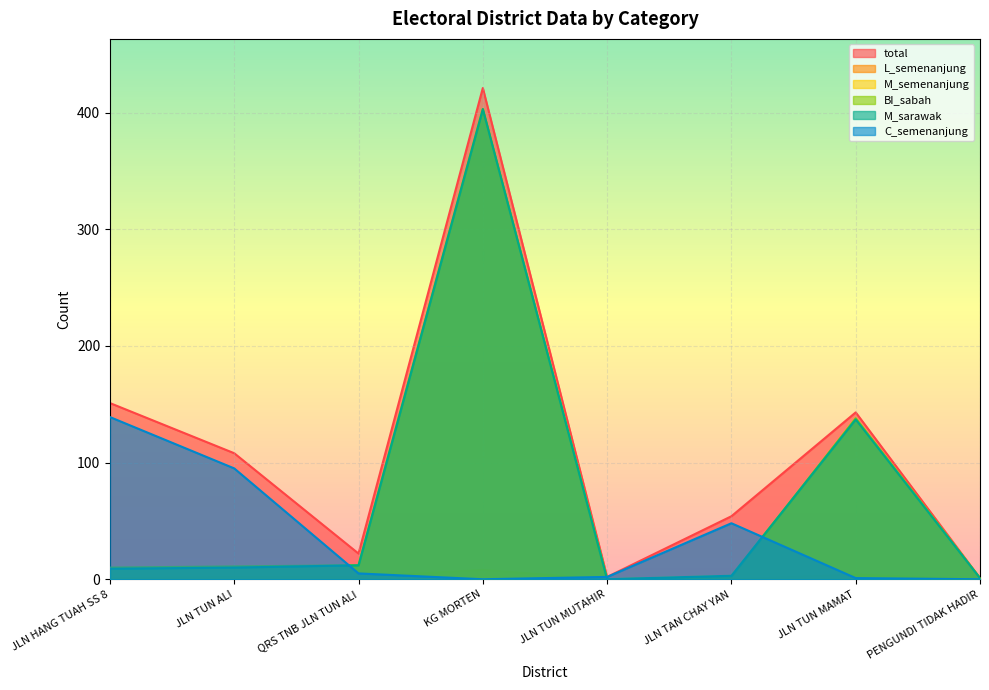

Where is M_sarawak nearest to the value 201?

JLN TUN MAMAT